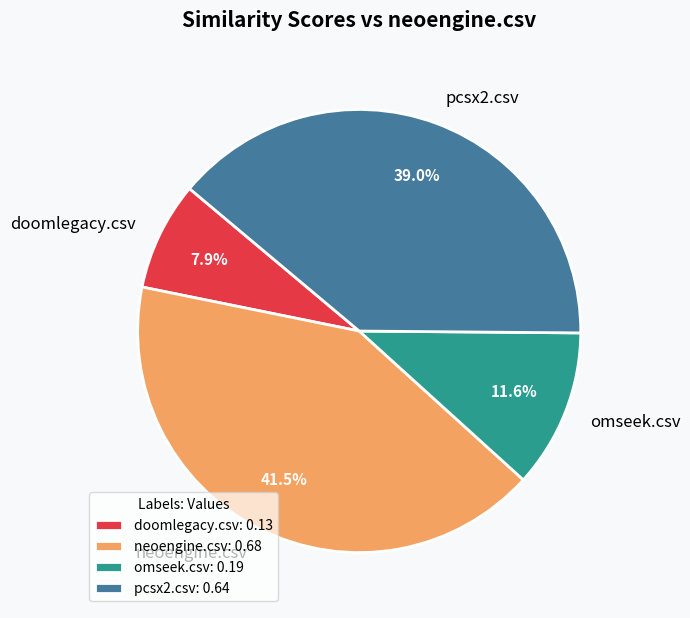

How many segments does this pie chart have?

4